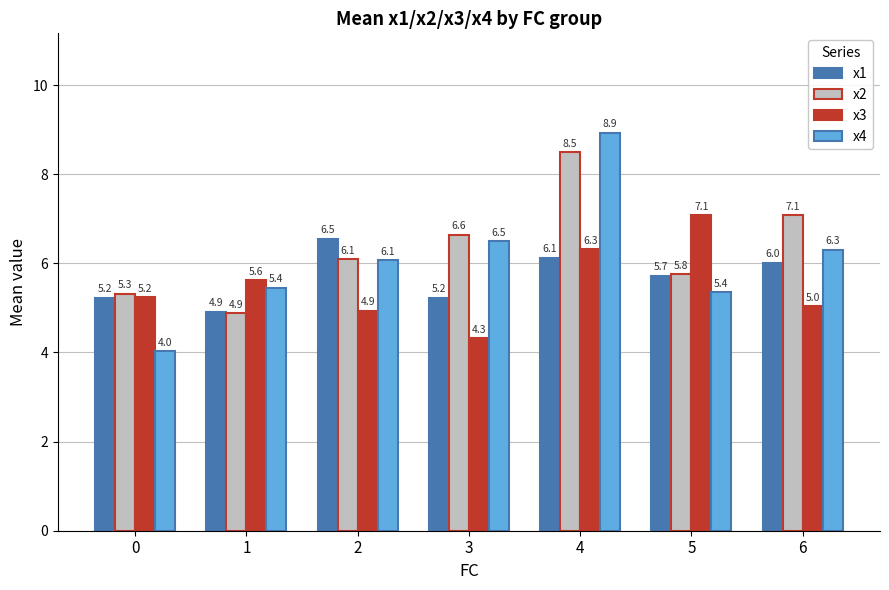

At 6, list the series in order from largest to smallest.

x2, x4, x1, x3